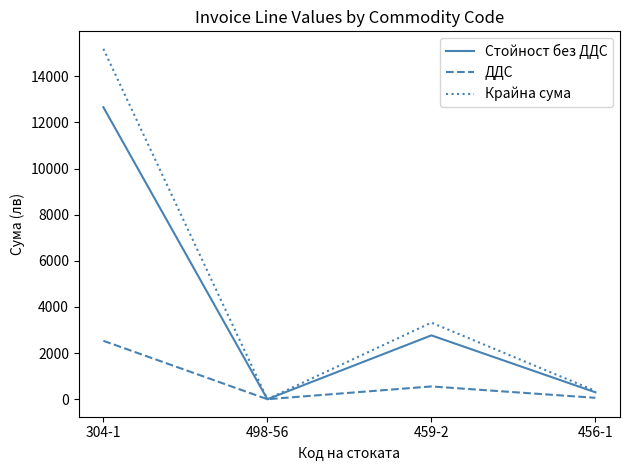

What is the average value of the Стойност без ДДС series?

3931.0